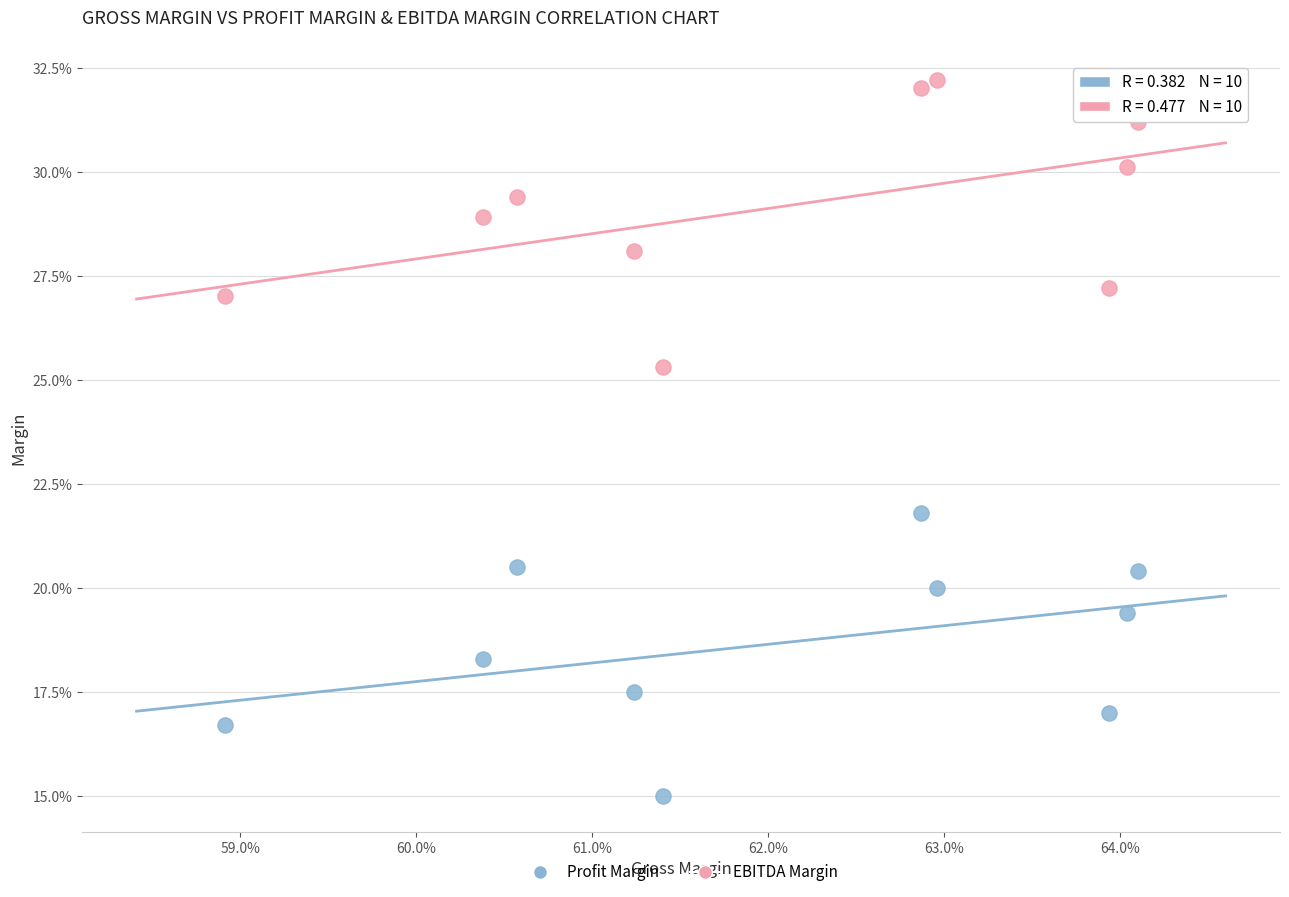

Which series contains the lowest Y value?

Profit Margin